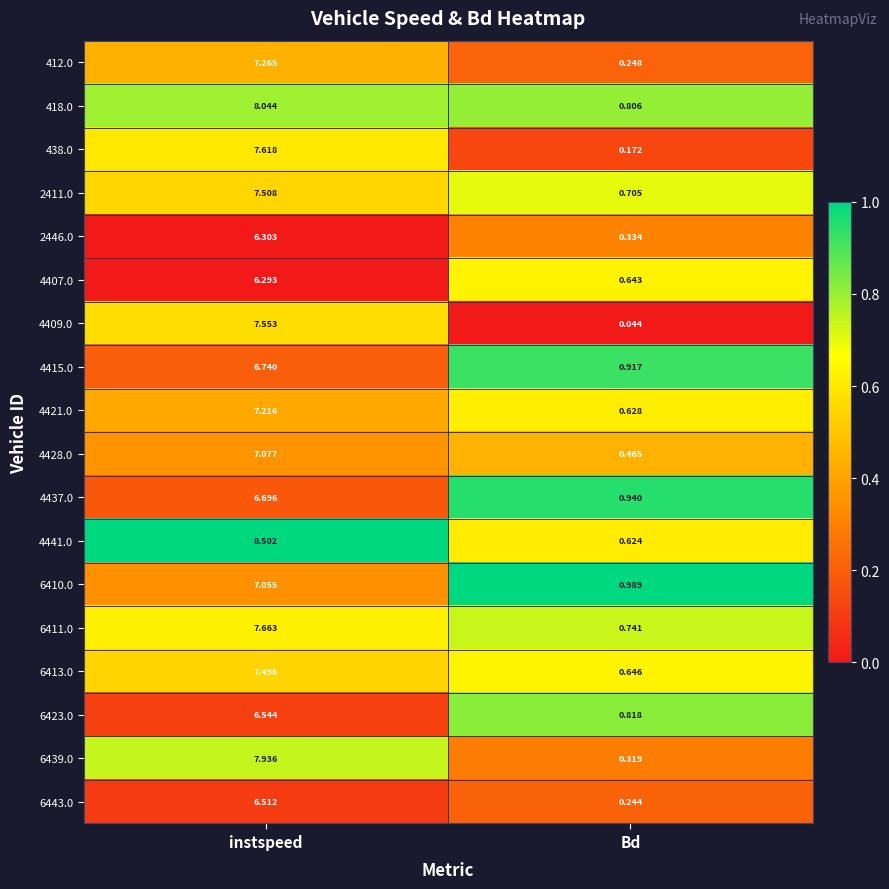

Between instspeed and Bd, which series saw the biggest shift?

4441.0